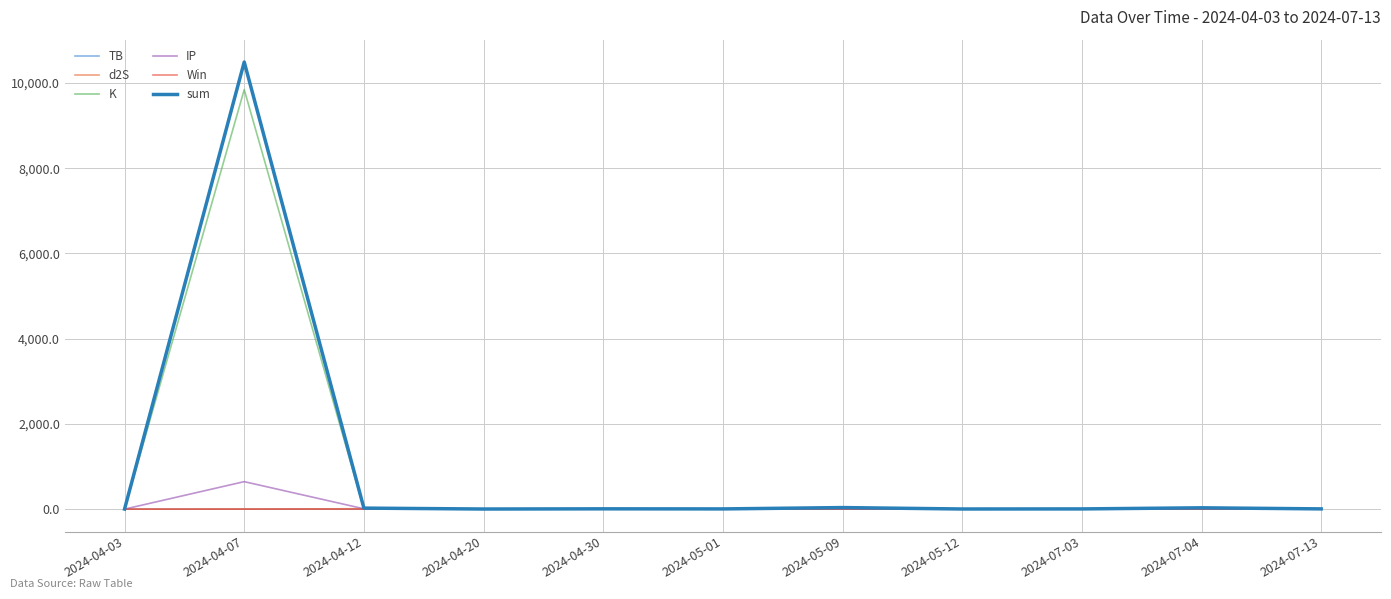

Does the chart display data point markers on the line(s)?

No